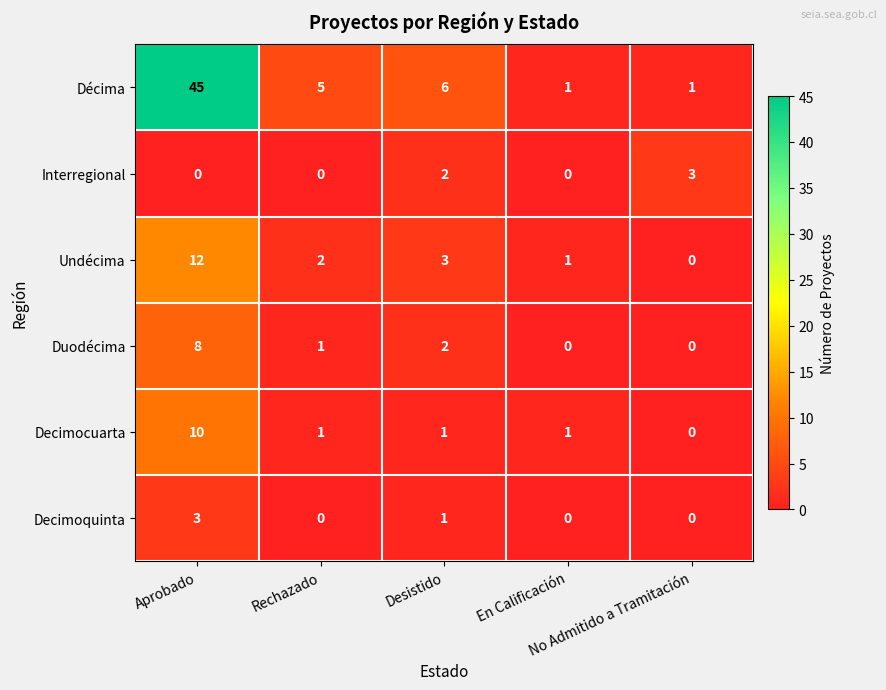

At which category is the sum across all series the highest?

Aprobado